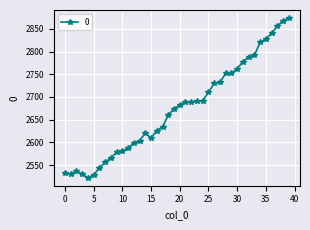

Does the chart display data point markers on the line(s)?

Yes